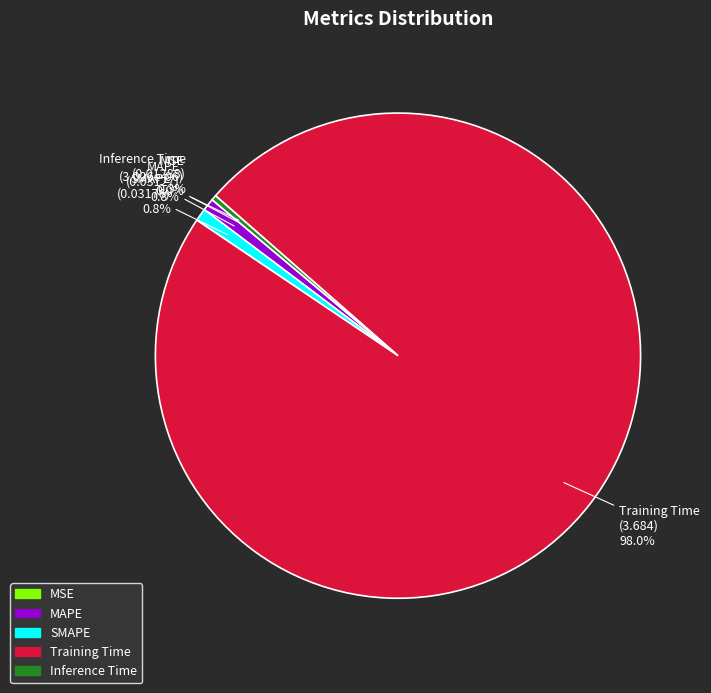

Do MAPE and Training Time together represent more than half of the pie?

Yes